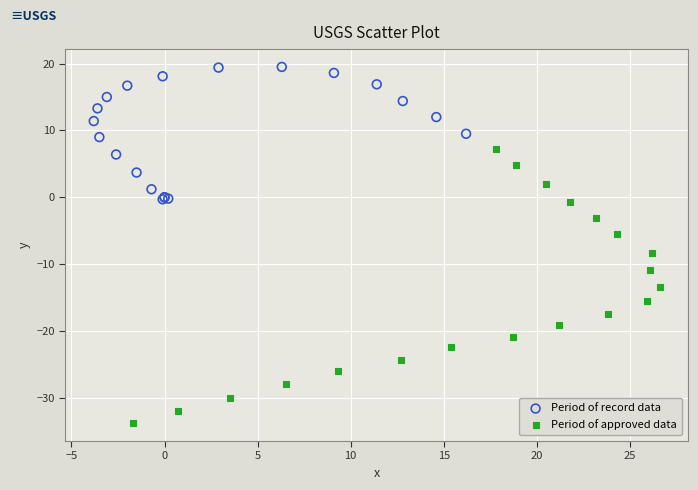

What are all the series names shown in the legend?

Period of record data, Period of approved data